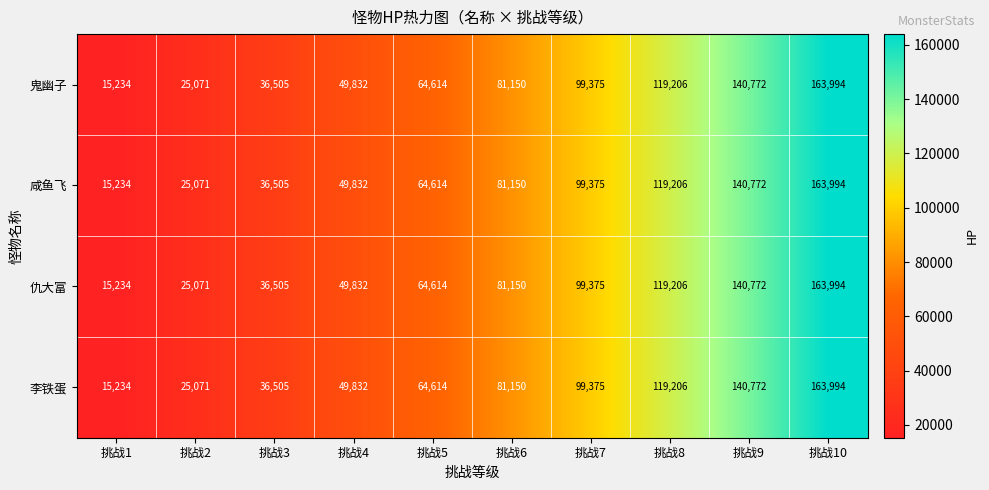

Rank the categories by 李铁蛋 value from lowest to highest.

挑战1, 挑战2, 挑战3, 挑战4, 挑战5, 挑战6, 挑战7, 挑战8, 挑战9, 挑战10